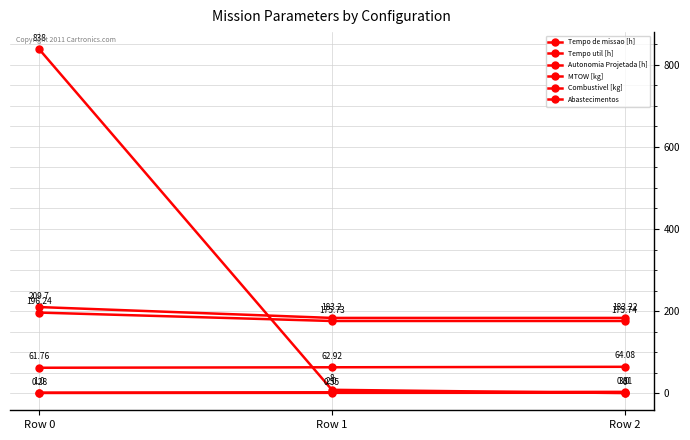

What is the total value across all series at Row 0?

1307.0